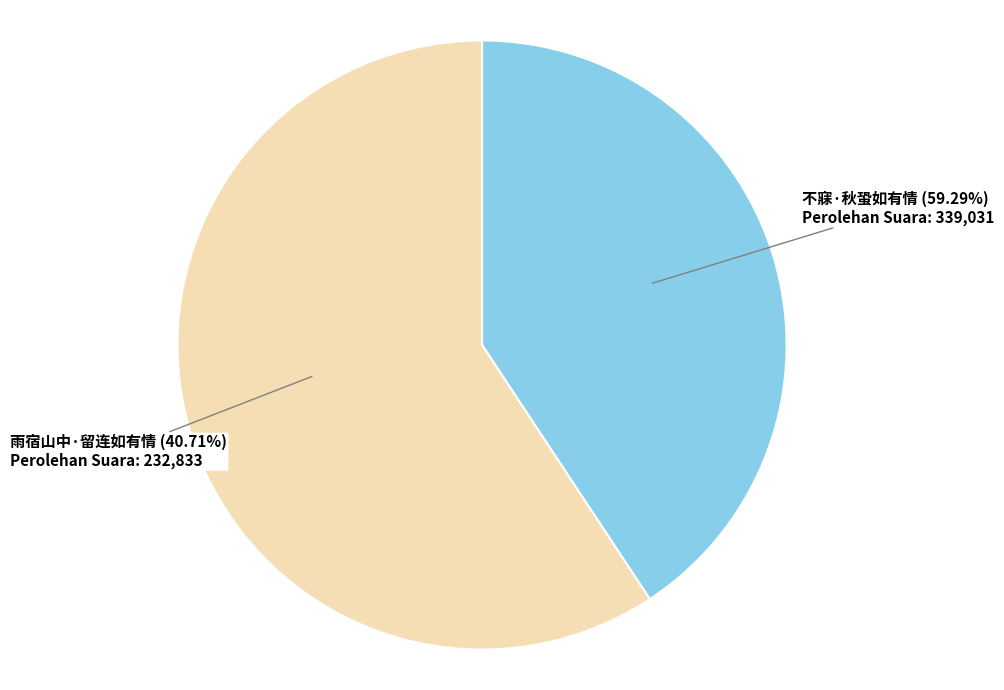

Does 雨宿山中·留连如有情 account for over 50% of the chart?

No